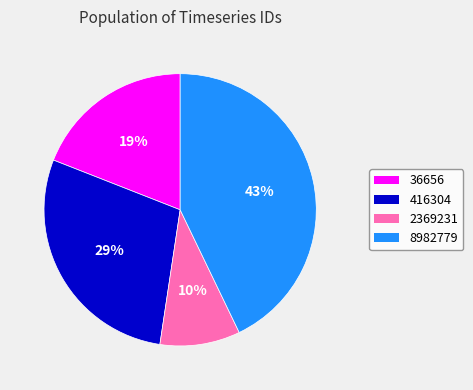

To the nearest percent, what is the difference between the largest and smallest slice percentages?

33%